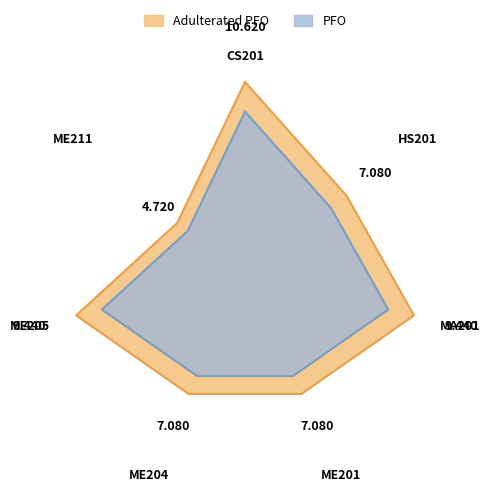

Which category has the highest value in the Subject series?

CS201